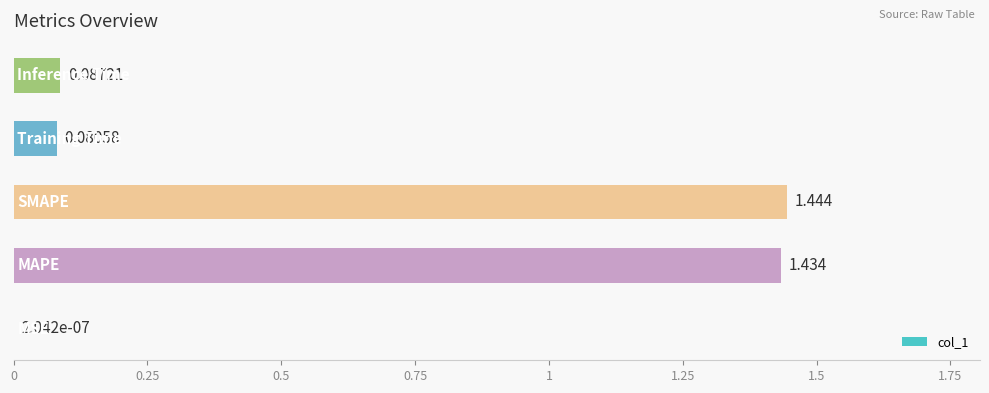

Count the number of categories in the chart.

5